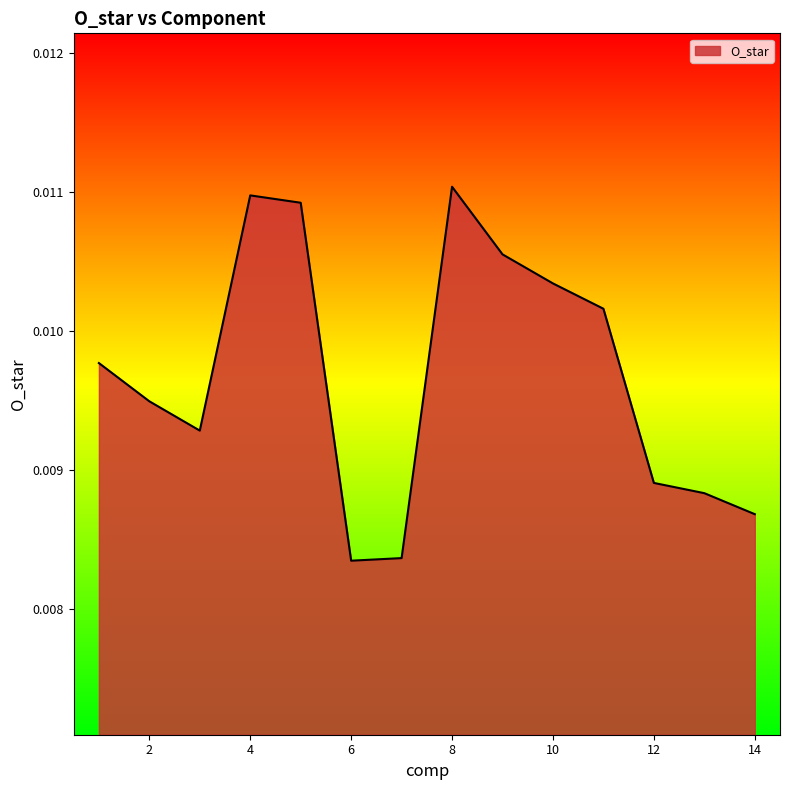

True or false: the data has more than 0 interior local peaks.

True